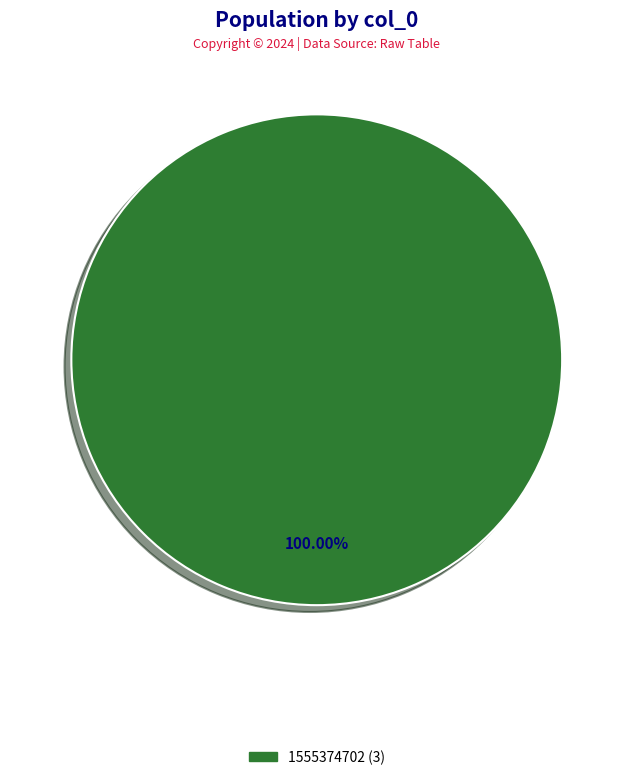

Is there a majority slice in this chart?

Yes